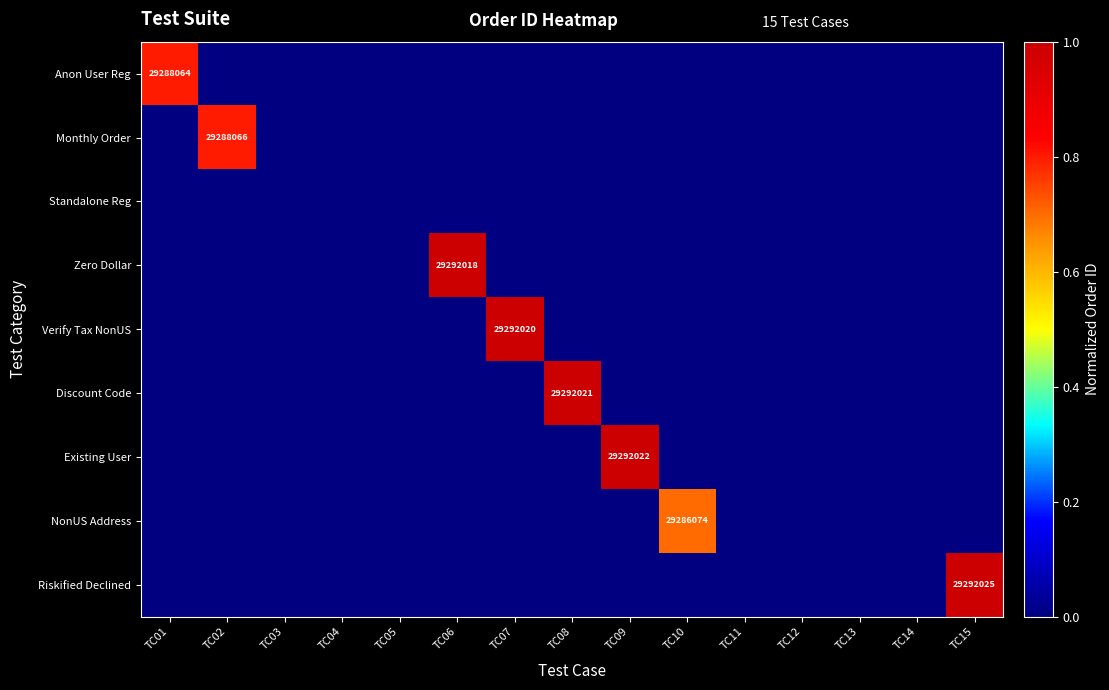

The value of Verify Tax NonUS at TC12 is 0.4. True or false?

False